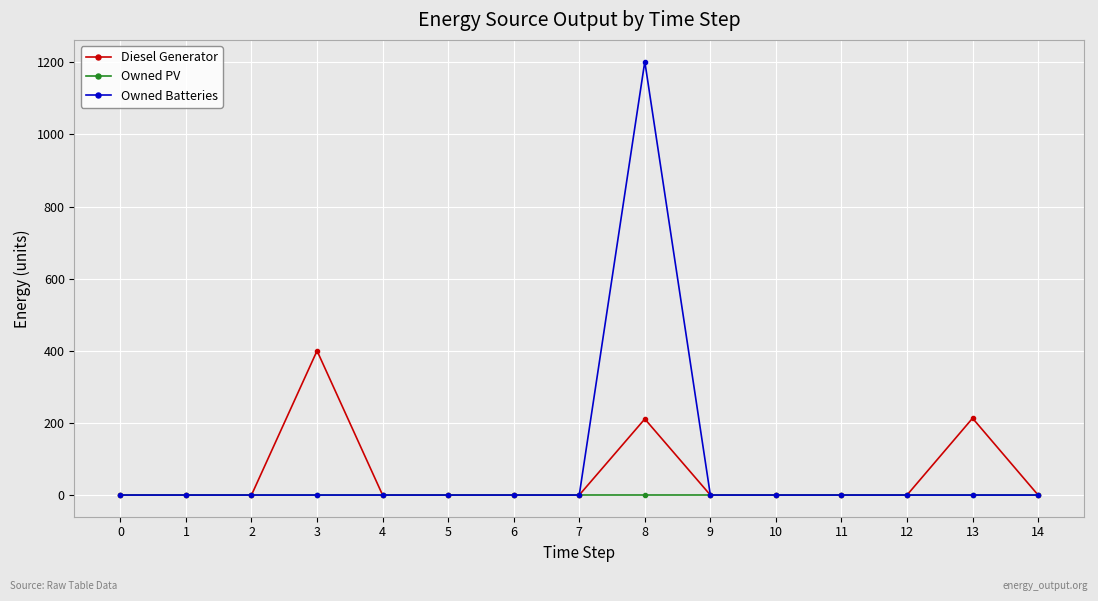

Rank the series by their maximum value, from lowest to highest.

Owned PV, Diesel Generator, Owned Batteries